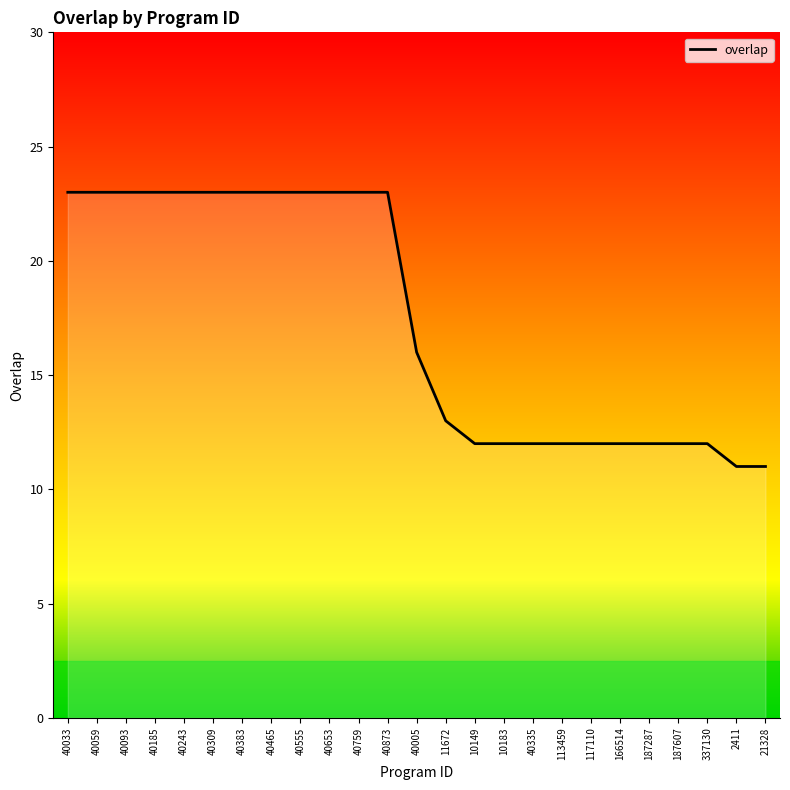

The value at 40243 is 23. True or false?

True